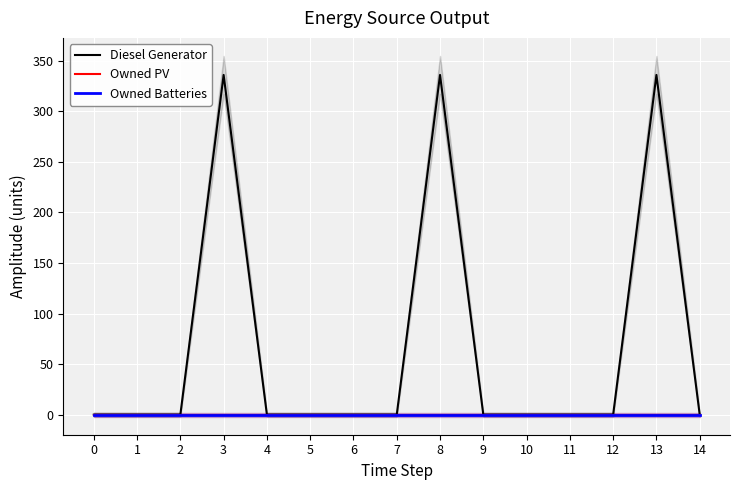

Is the value of Owned Batteries at 14 greater than the value of Owned PV at 10?

No